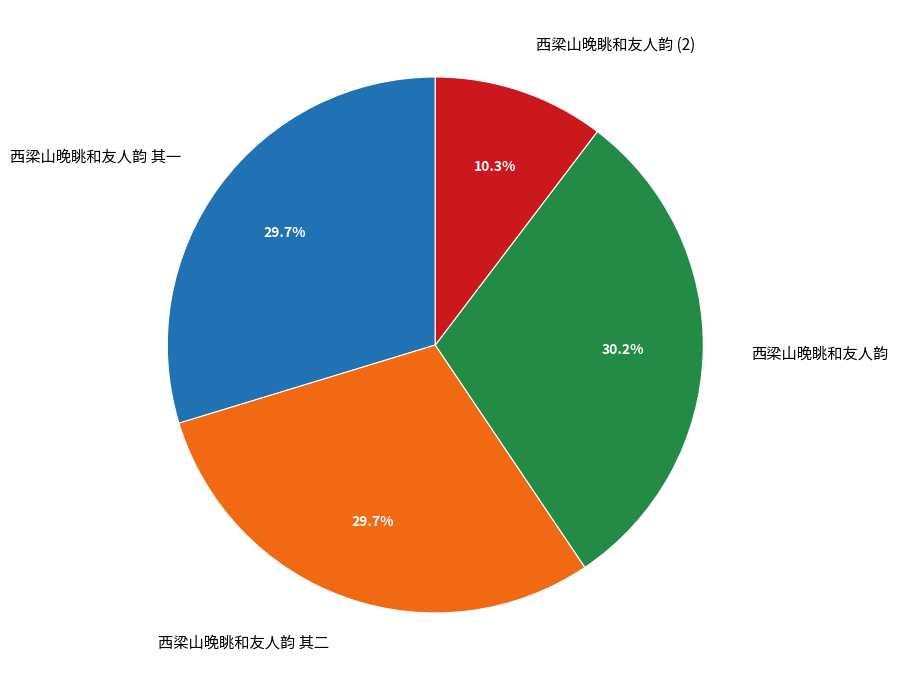

How many segments does this pie chart have?

4